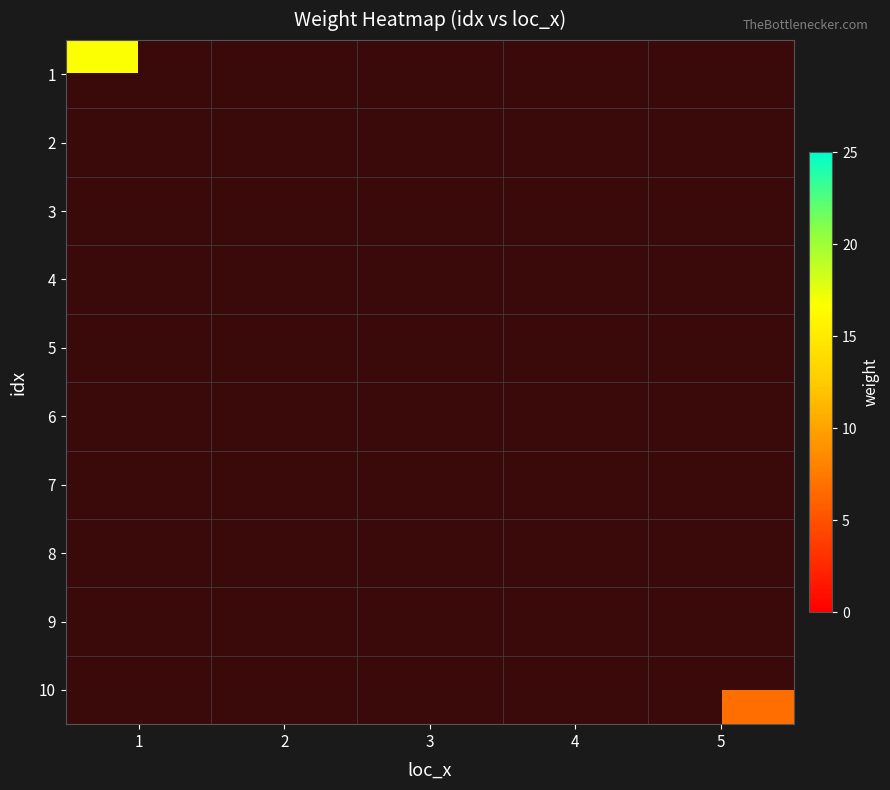

At 2, list the series in order from largest to smallest.

1, 2, 3, 4, 5, 6, 7, 8, 9, 10